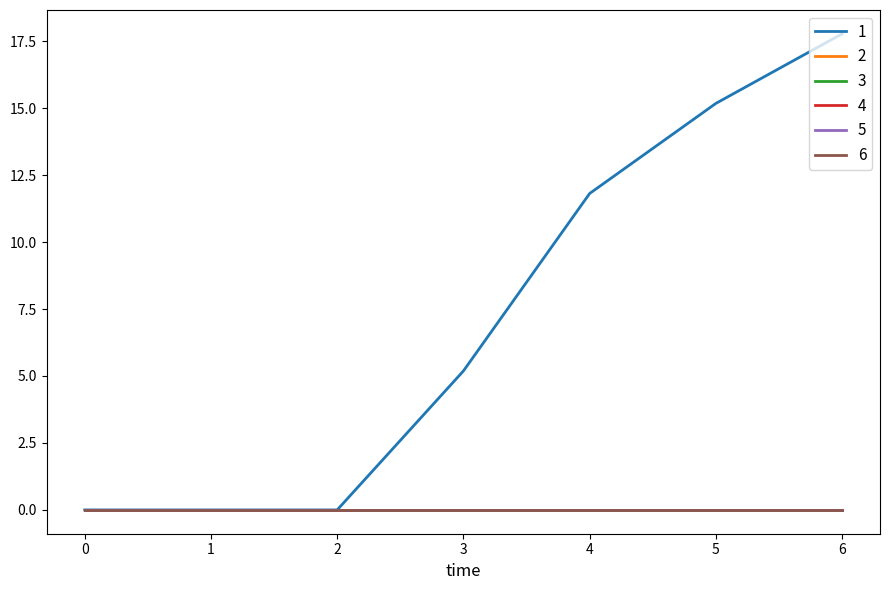

Is this an area chart (filled region under the line)?

No